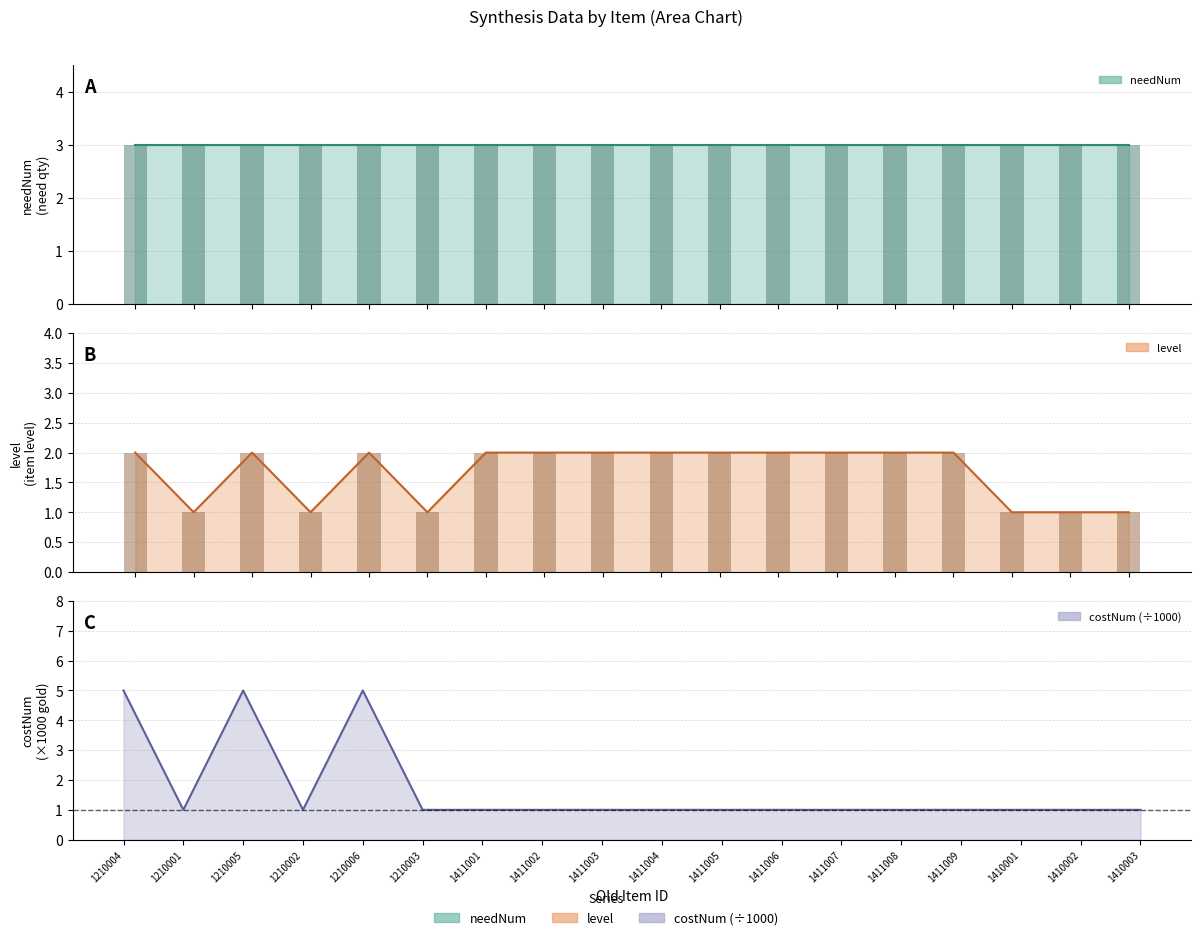

How many level values are between 1 and 2?

18